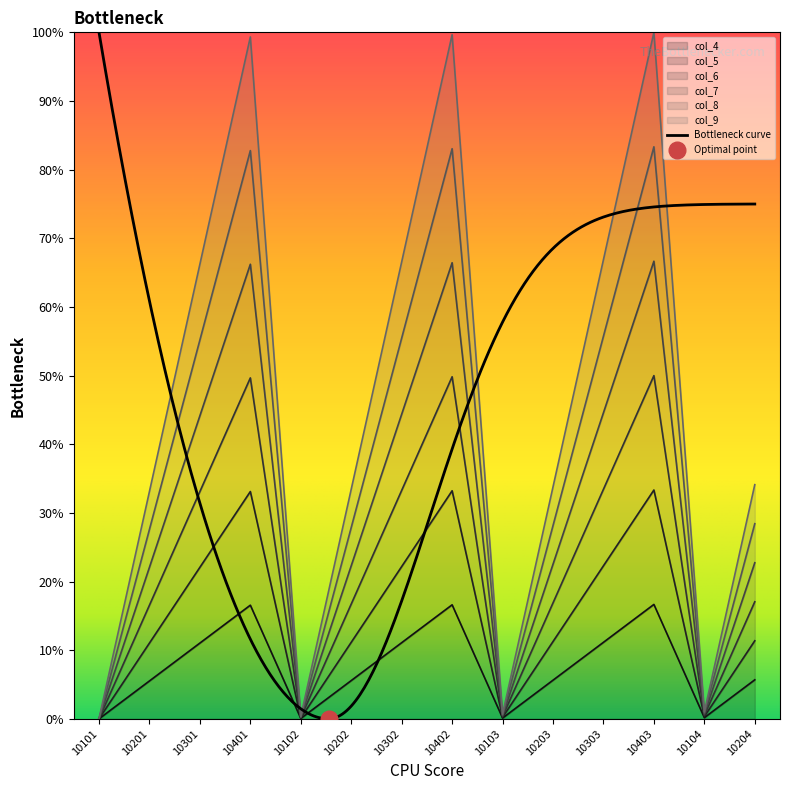

Does the chart have visible grid lines?

No